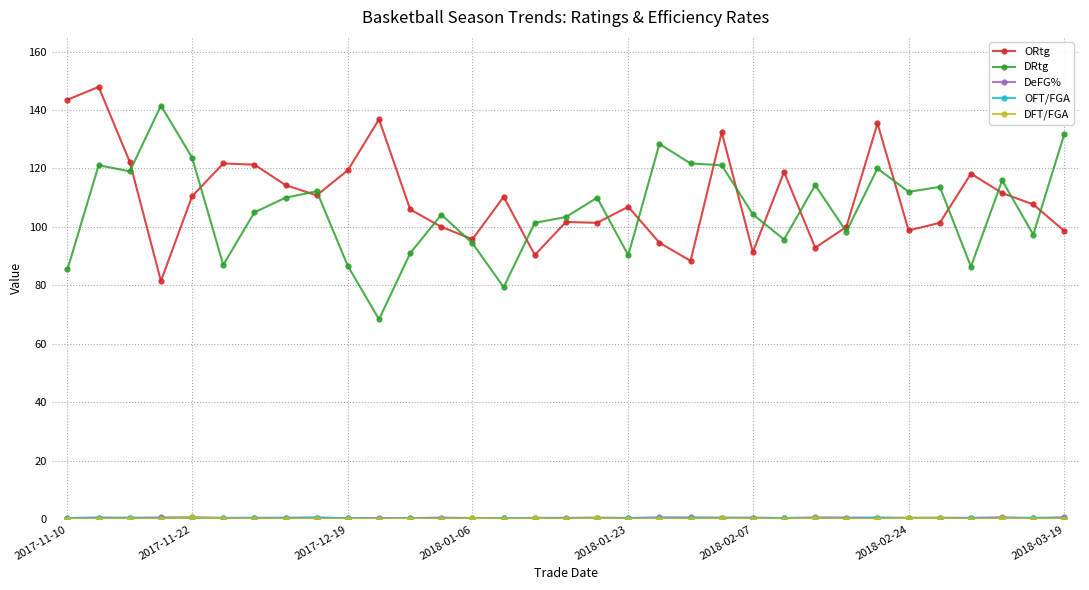

Does the chart display data point markers on the line(s)?

Yes